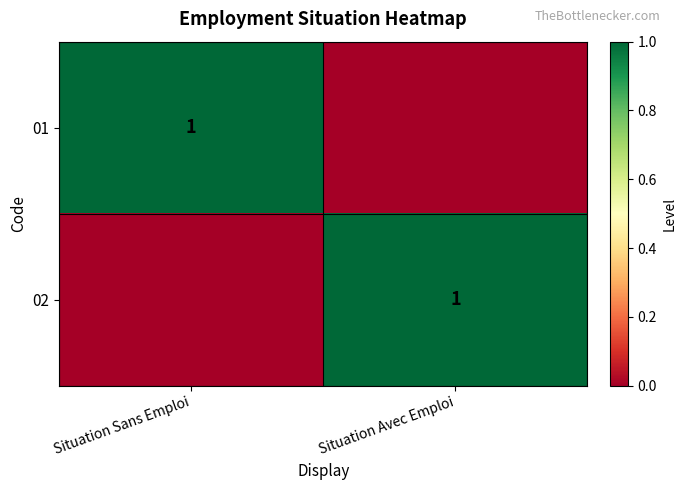

Is it true that 01 equals 1 at Situation Sans Emploi?

True